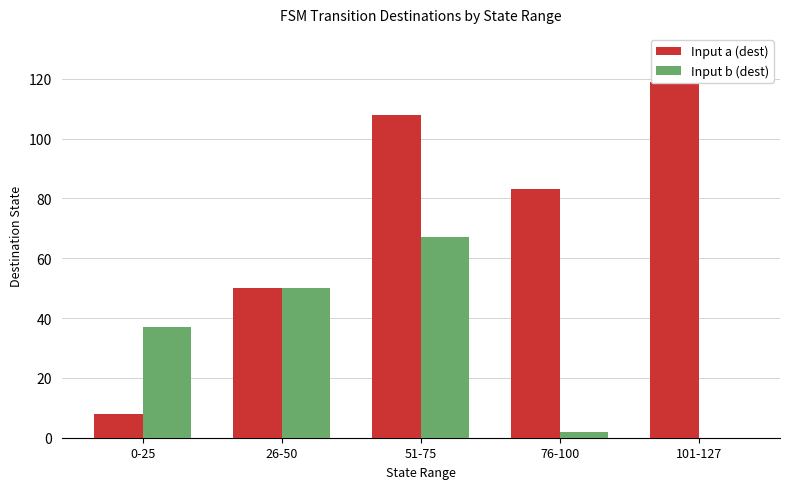

What is the total value across all series at 101-127?

119